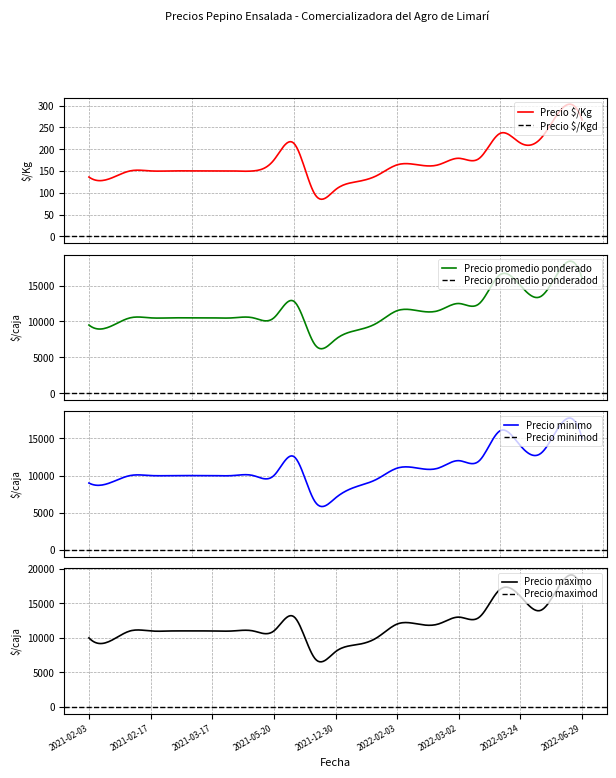

What is the difference between the maximum and second lowest values in the Precio minimo series?

11863.5